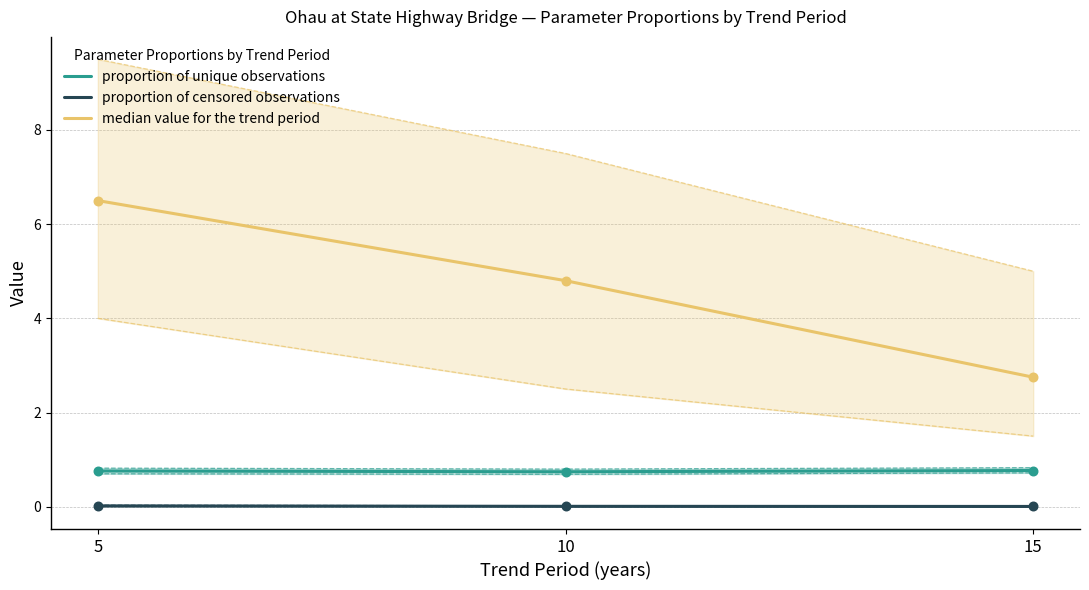

Which series reaches the minimum Y coordinate?

proportion of censored observations